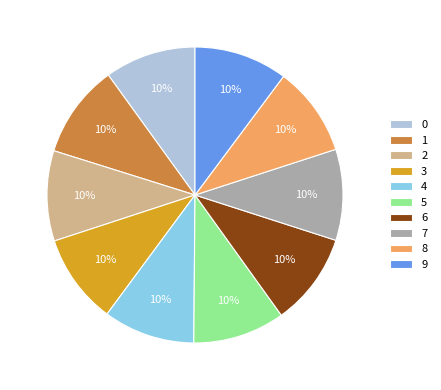

The 7 slice represents 10% of the pie. True or false?

True